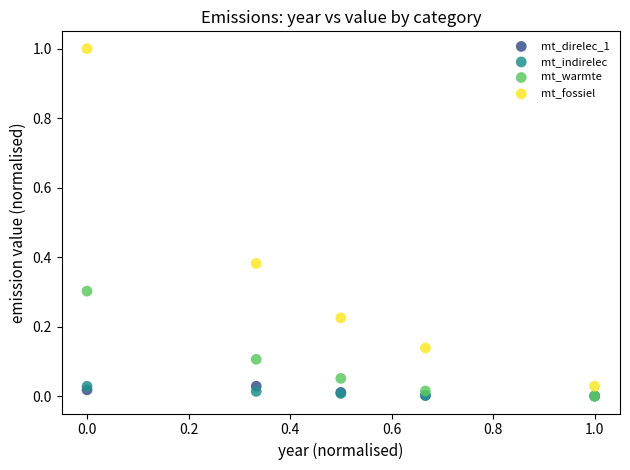

Which series contains the highest Y value?

mt_fossiel